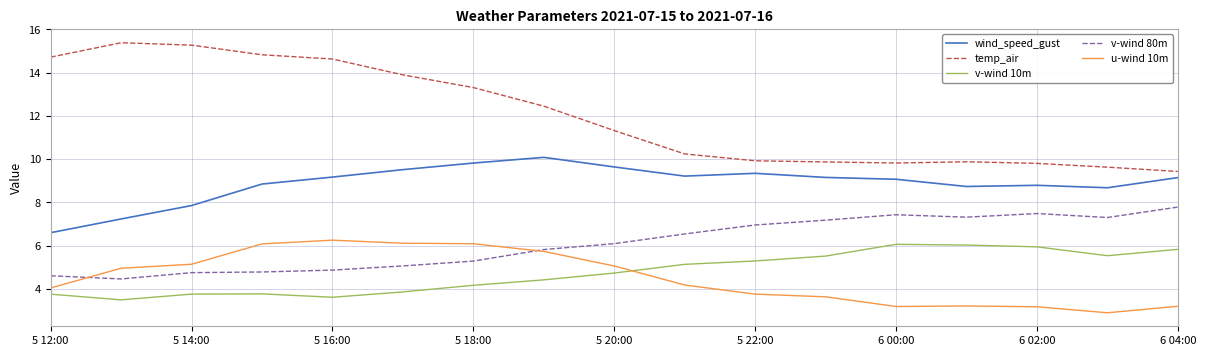

Which series has the largest total across all categories?

temp_air